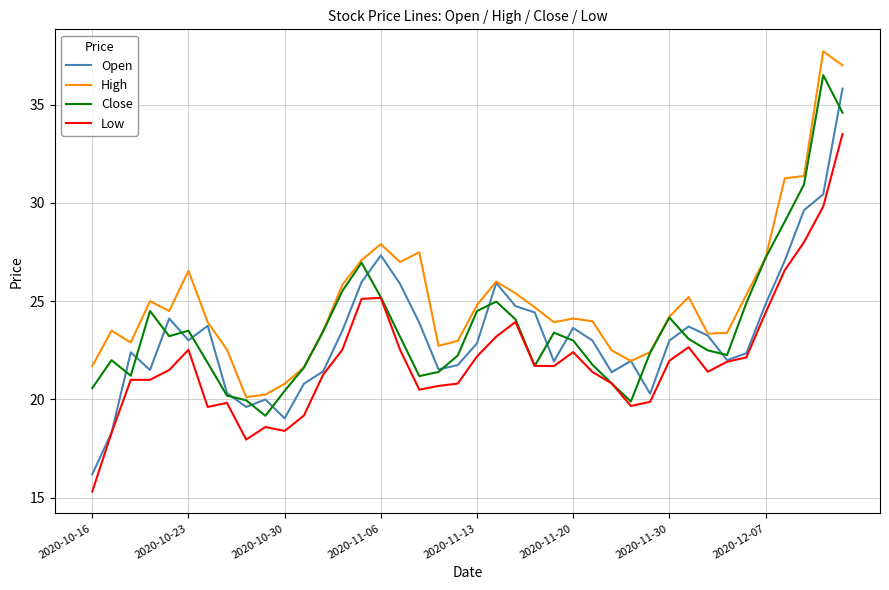

Which series has the largest total across all categories?

High